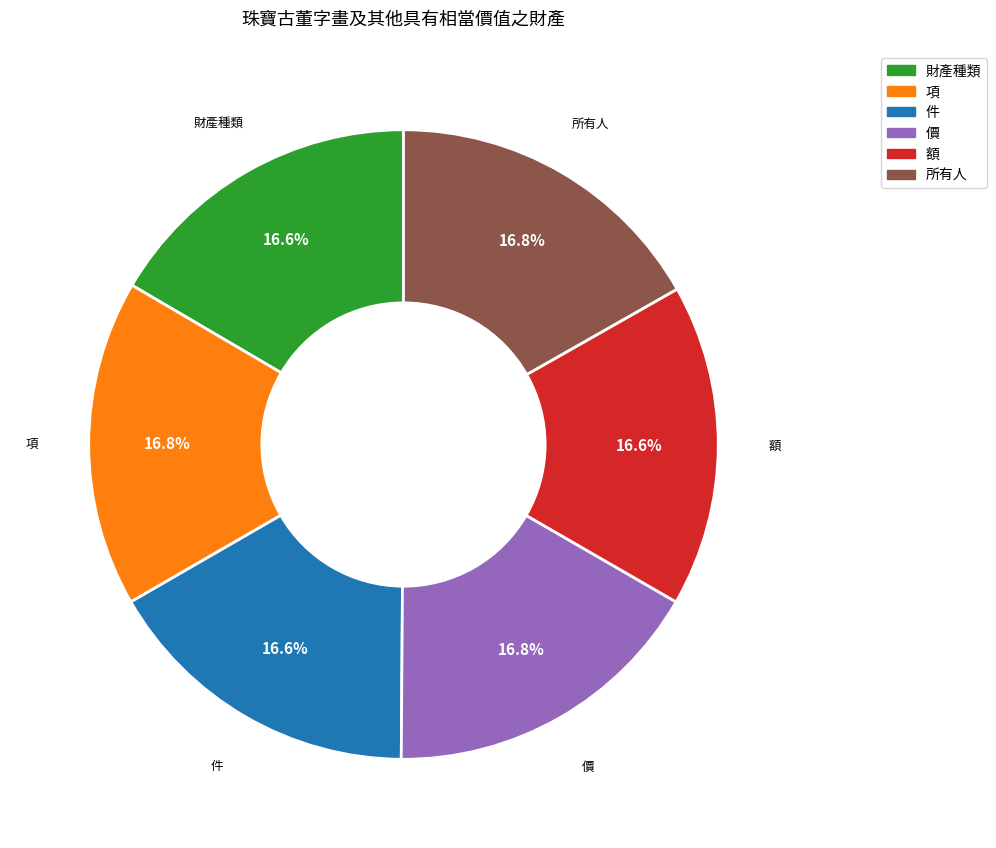

The 額 slice represents 2% of the pie. True or false?

False